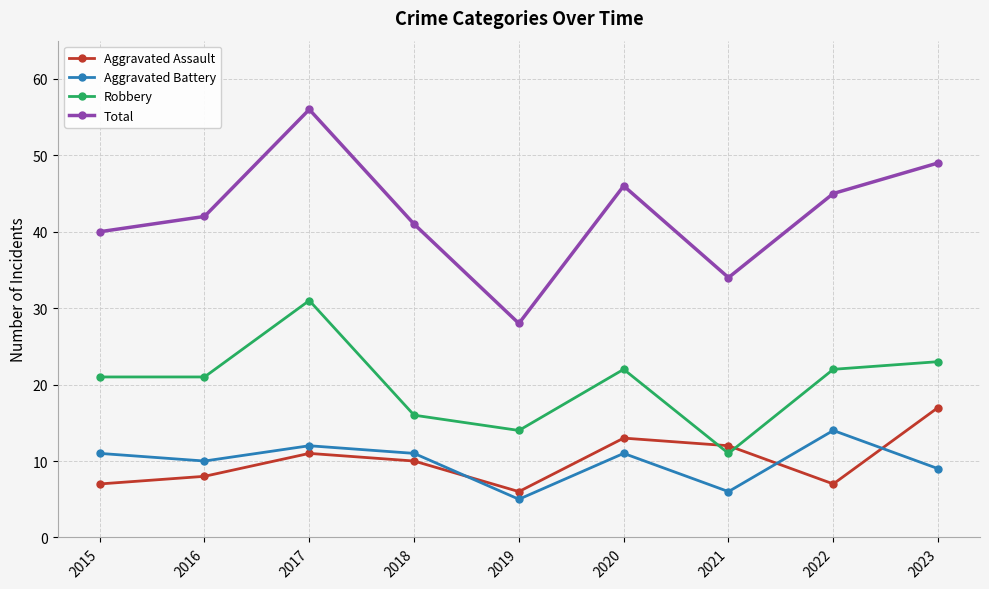

What is the difference between the Robbery values at 2017 and 2015?

10